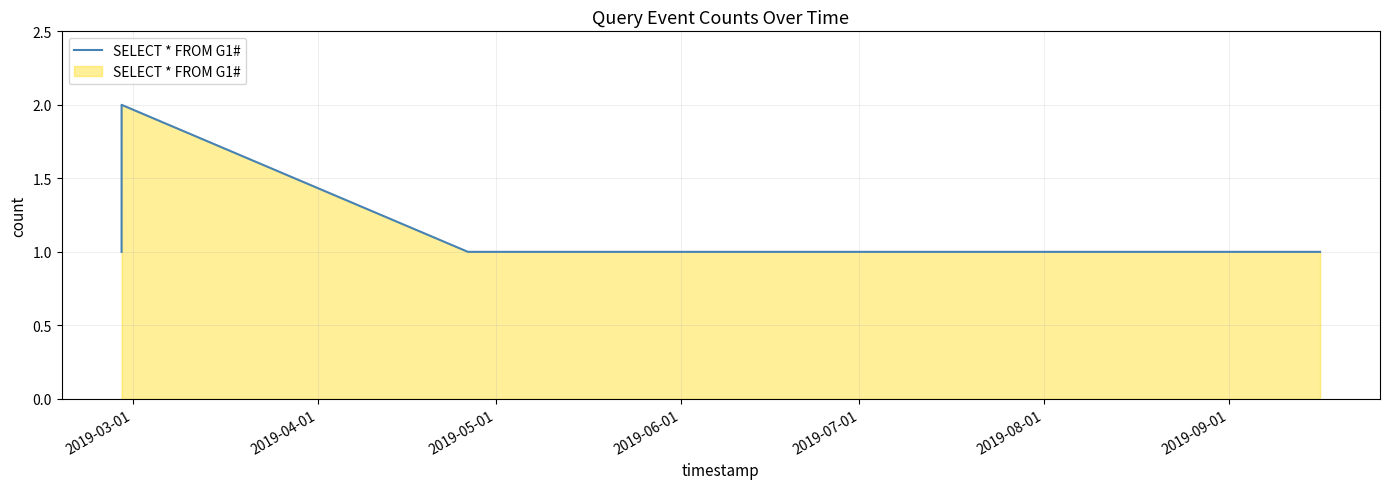

What is the sum of all values?

7